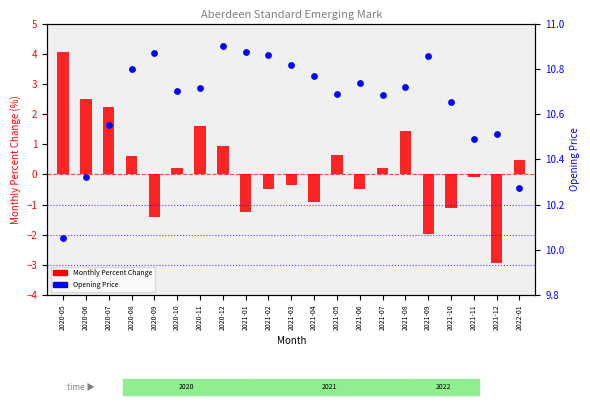

What is the total value across all series at 2020-05?

14.1